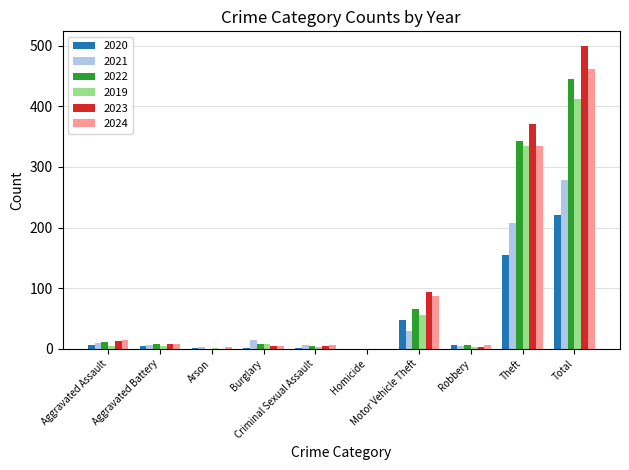

What is the maximum value for 2019?

413